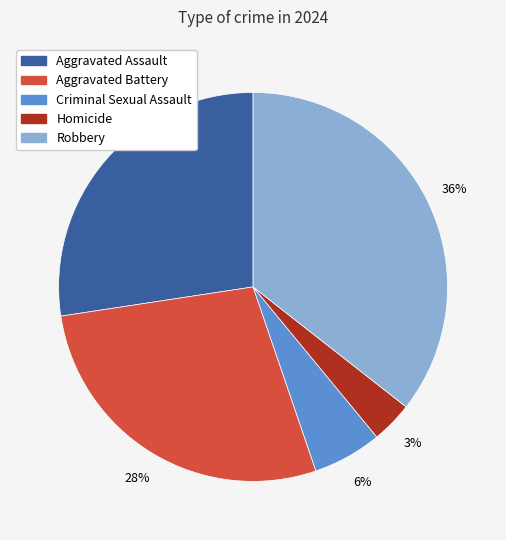

Does any single category account for the majority?

No